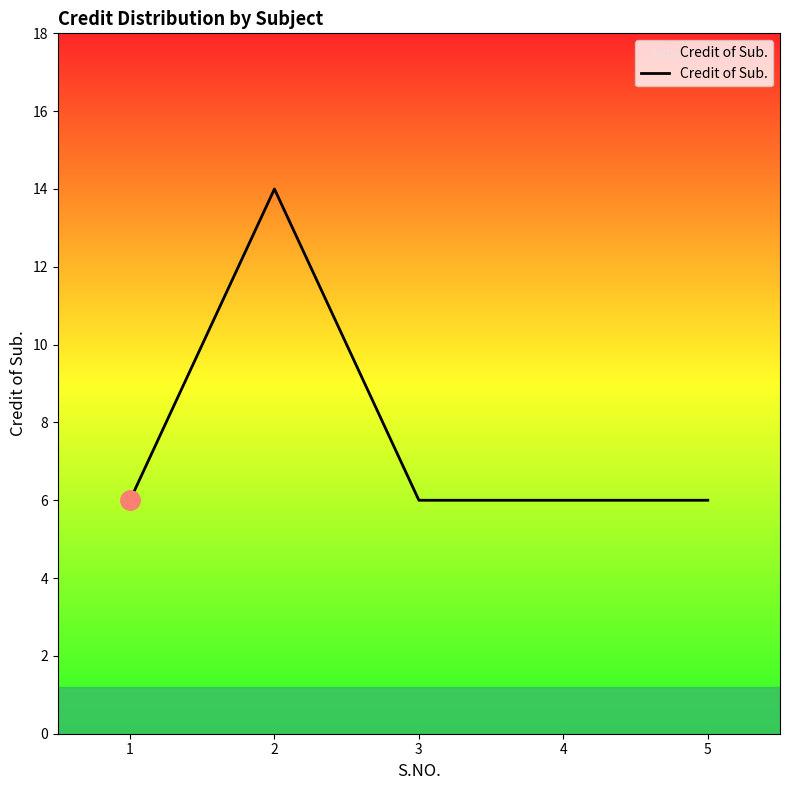

What is the approximate value at 4?

6